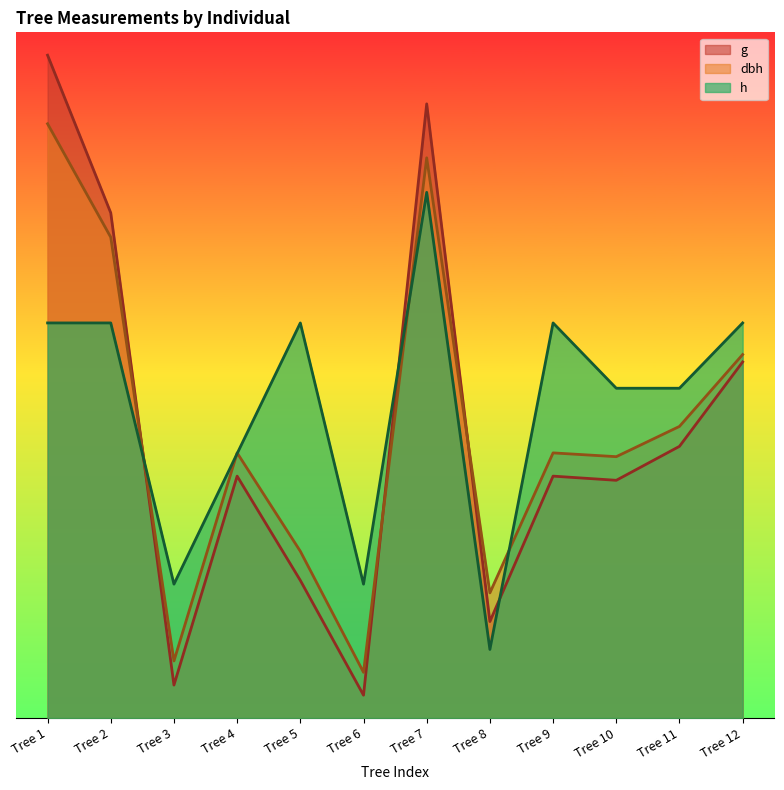

Rank the categories by g value from lowest to highest.

Tree 6, Tree 3, Tree 8, Tree 5, Tree 10, Tree 4, Tree 9, Tree 11, Tree 12, Tree 2, Tree 7, Tree 1